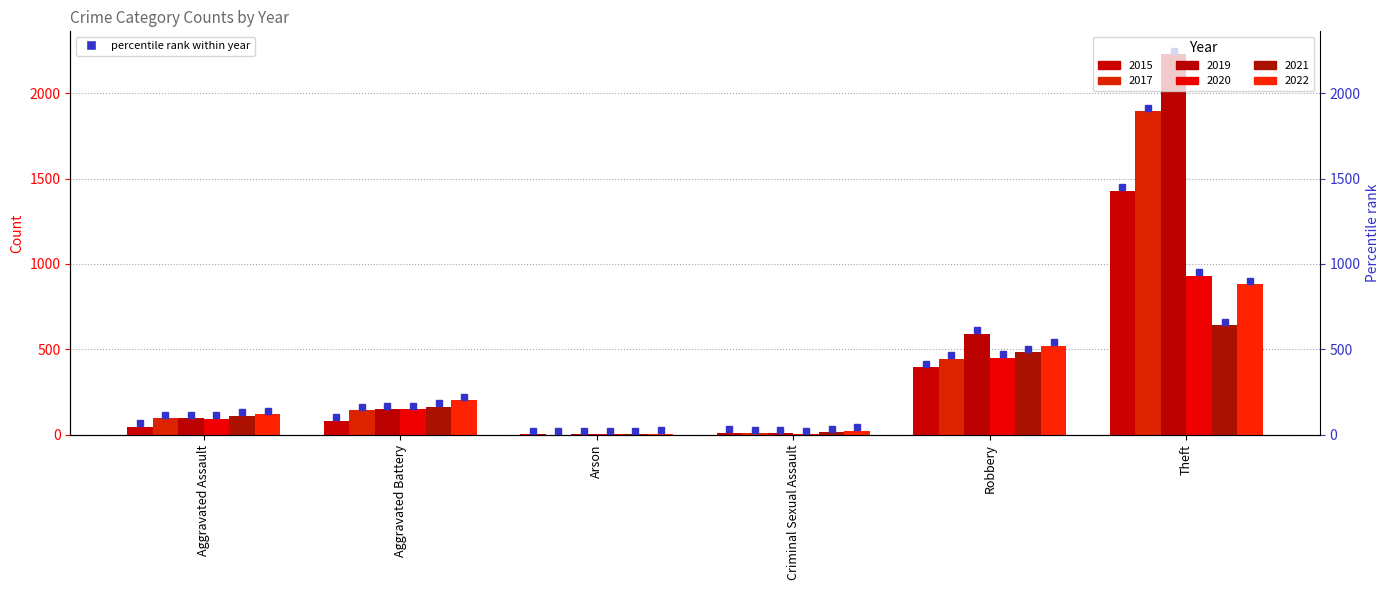

How many bars are there in each group?

6